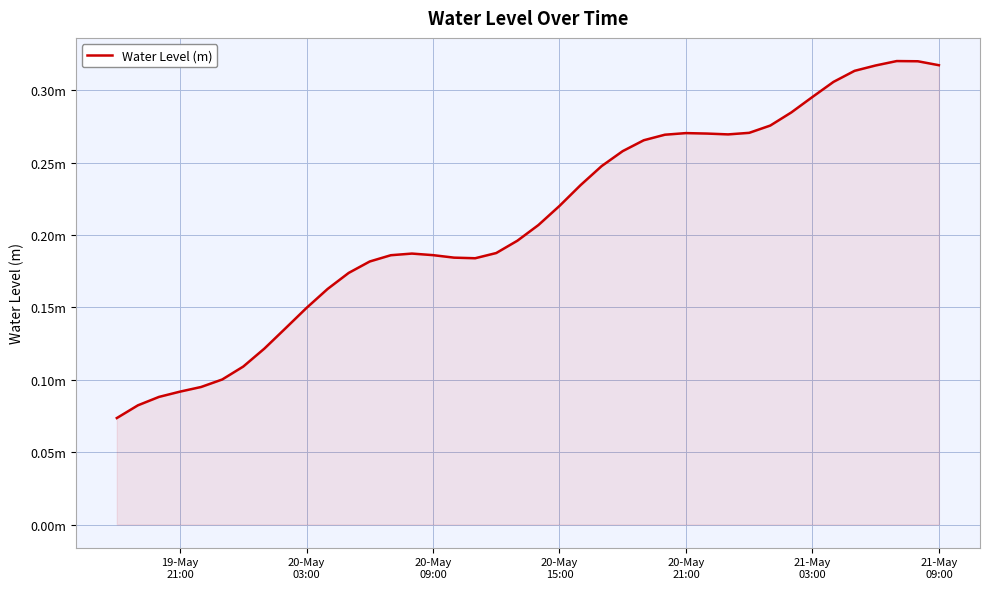

Does the chart have visible grid lines?

Yes